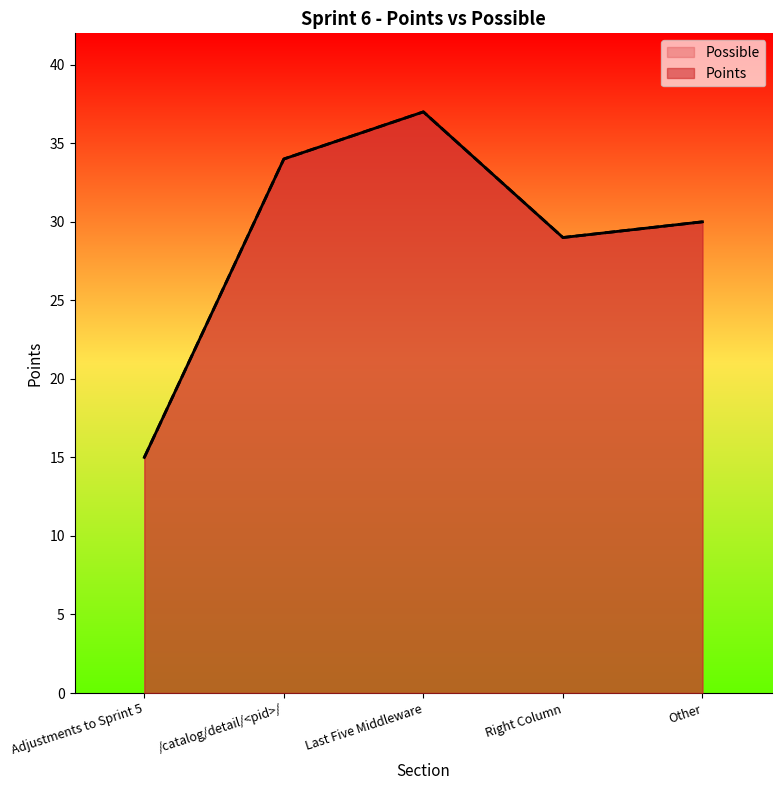

Where is the first local minimum for Points?

Right Column